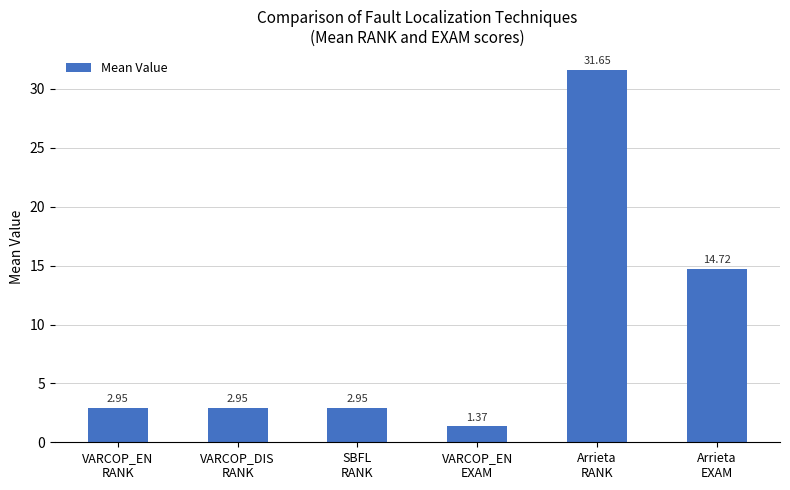

True or false: the data shows 44.6 at Arrieta
RANK.

False